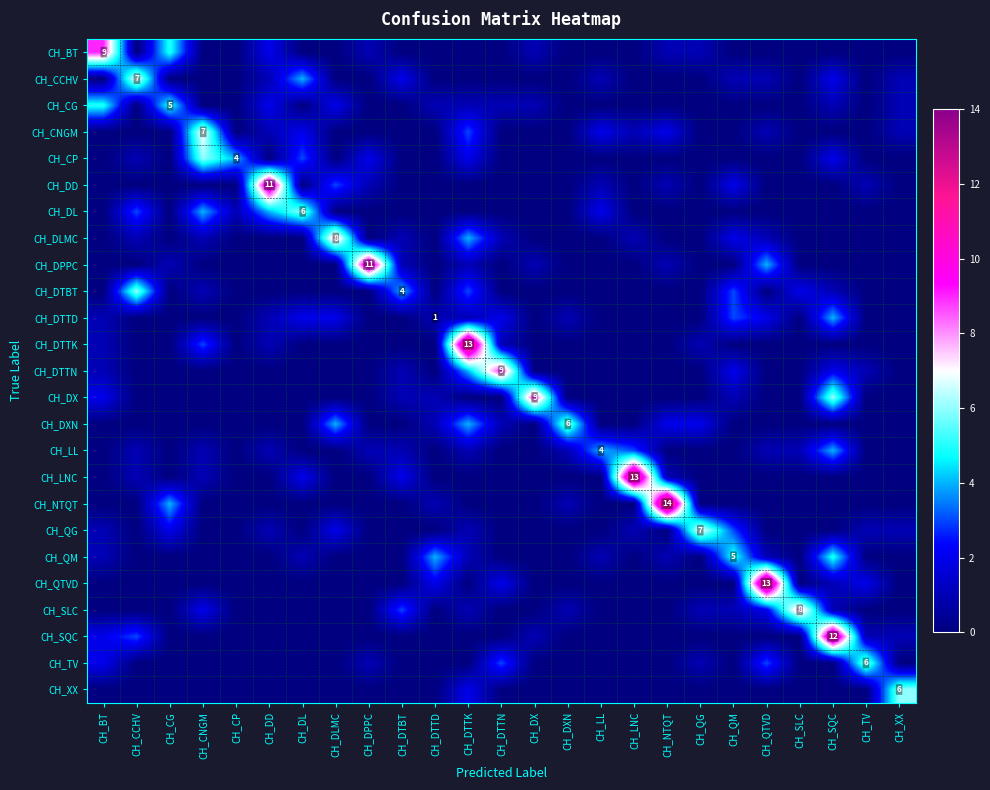

Which series has the widest spread of values?

CH_NTQT